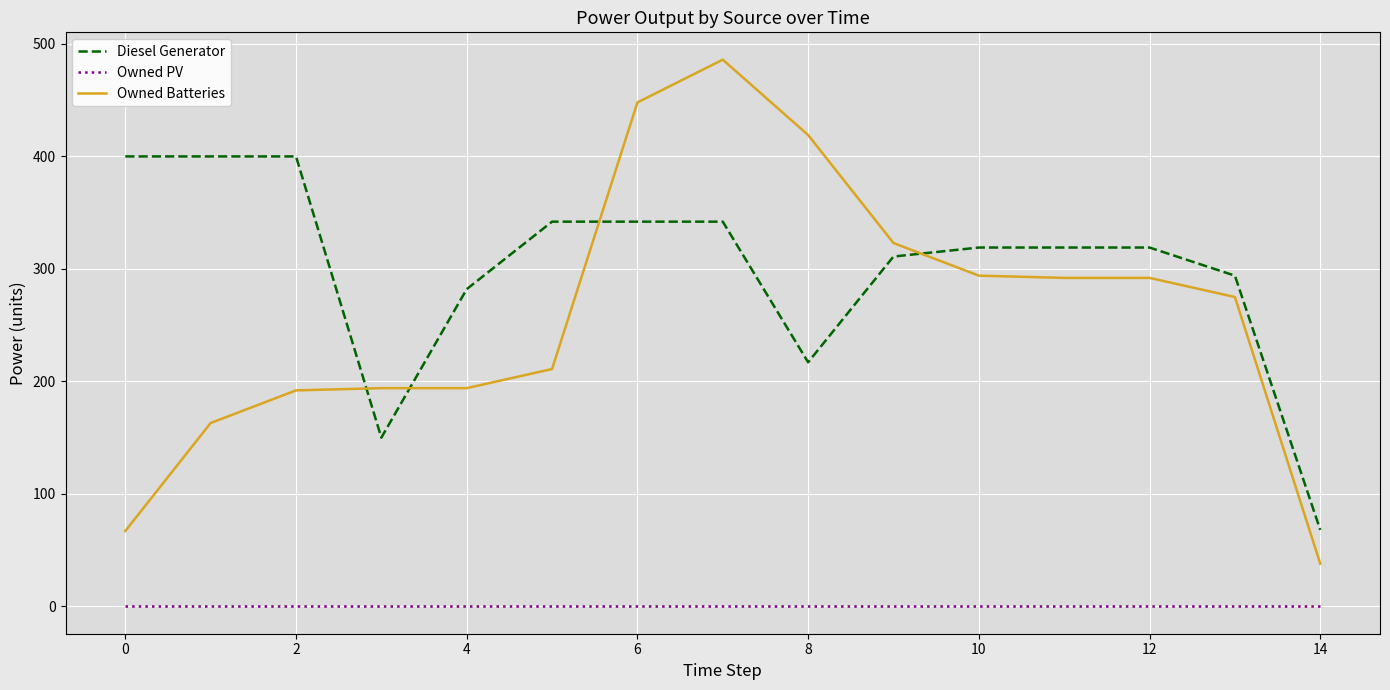

What is the maximum value shown in the chart?

486